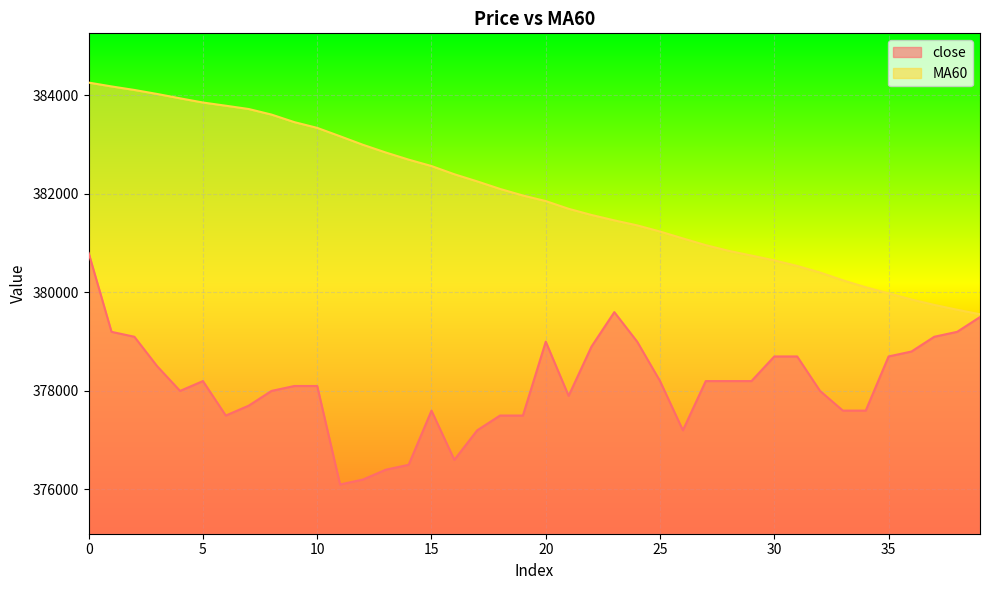

Reading left to right, what are all the values shown in this chart?

close: 0=380800.0	1=379200.0	2=379100.0	3=378500.0	4=378000.0	5=378200.0	6=377500.0	7=377700.0	8=378000.0	9=378100.0	10=378100.0	11=376100.0	12=376200.0	13=376400.0	14=376500.0	15=377600.0	16=376600.0	17=377200.0	18=377500.0	19=377500.0	20=379000.0	21=377900.0	22=378900.0	23=379600.0	24=379000.0	25=378200.0	26=377200.0	27=378200.0	28=378200.0	29=378200.0	30=378700.0	31=378700.0	32=378000.0	33=377600.0	34=377600.0	35=378700.0	36=378800.0	37=379100.0	38=379200.0	39=379500.0
MA60: 0=384261.7	1=384183.3	2=384111.7	3=384030.0	4=383941.7	5=383856.7	6=383791.7	7=383725.0	8=383611.7	9=383458.3	10=383341.7	11=383171.7	12=382998.3	13=382841.7	14=382696.7	15=382566.7	16=382400.0	17=382255.0	18=382101.7	19=381968.3	20=381855.0	21=381698.3	22=381573.3	23=381463.3	24=381361.7	25=381236.7	26=381096.7	27=380960.0	28=380845.0	29=380748.3	30=380651.7	31=380538.3	32=380405.0	33=380246.7	34=380105.0	35=379981.7	36=379856.7	37=379746.7	38=379648.3	39=379556.7